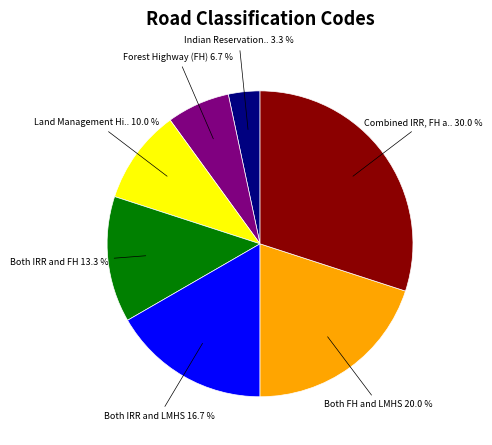

Is there a majority slice in this chart?

No